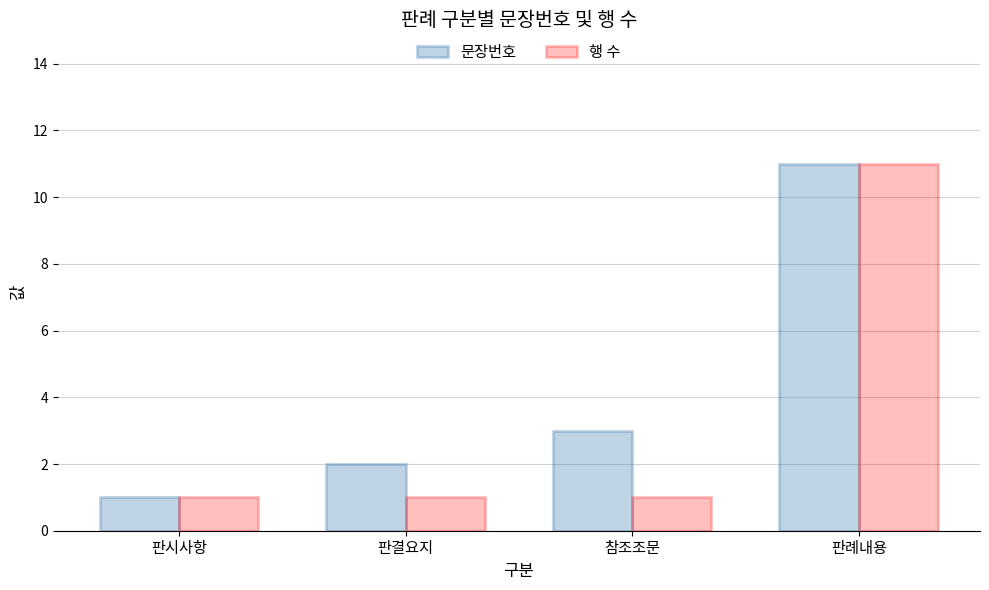

Where is 문장번호 nearest to the value 6?

참조조문